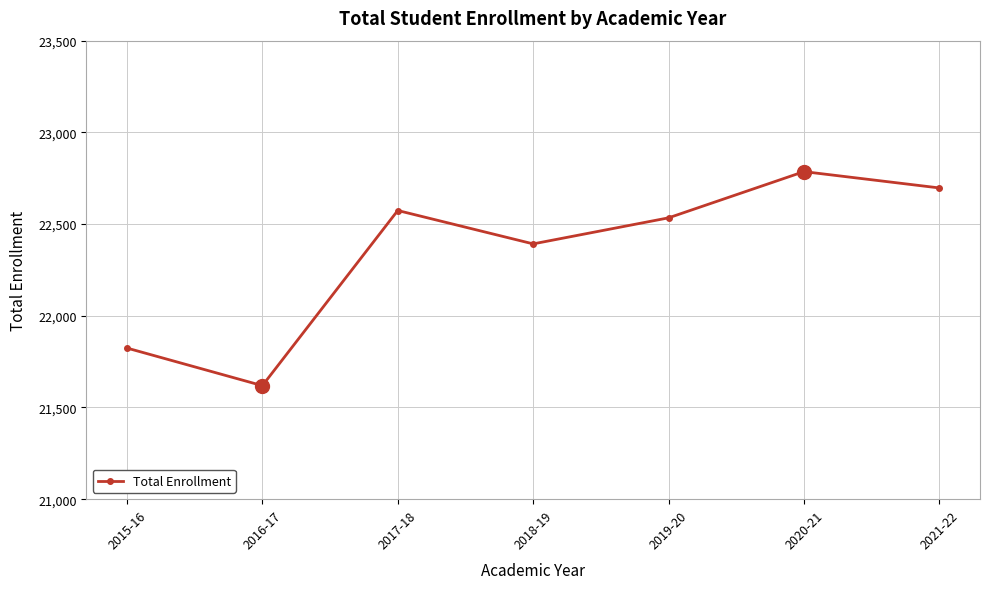

Between 2017-18 and 2018-19, which is larger?

2017-18